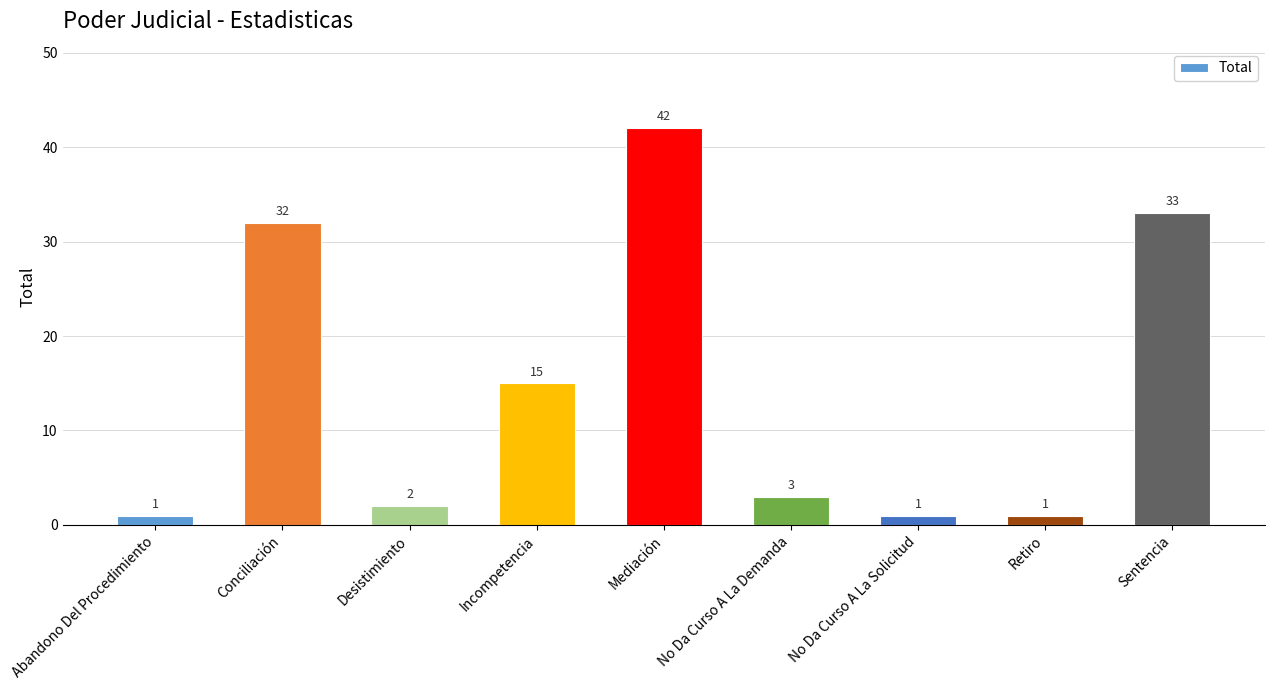

What position from the left is Sentencia?

9